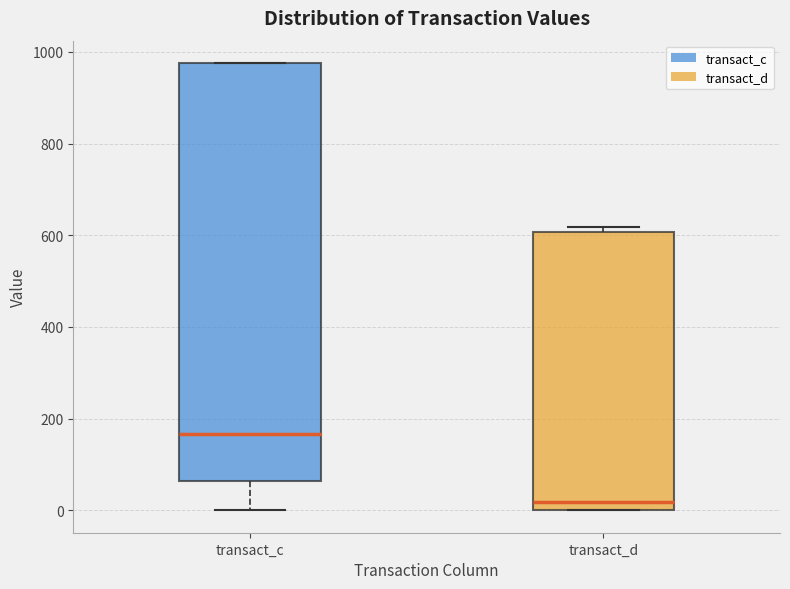

Which box is the tallest, from its lower edge to its upper edge?

transact_c